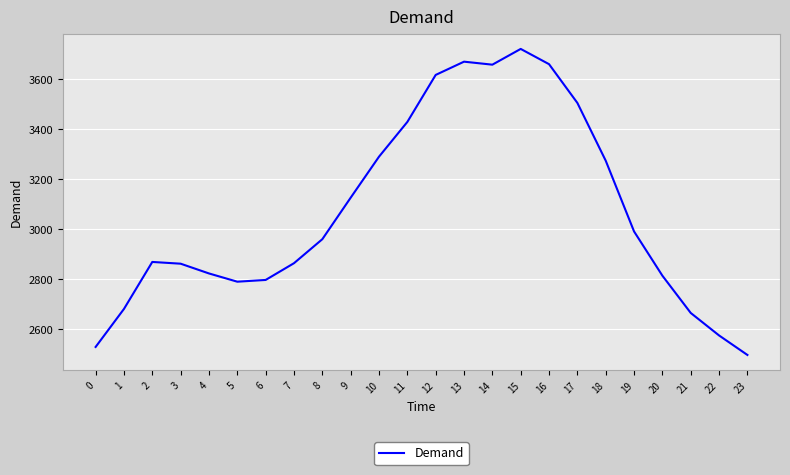

Read the value at 11, to the nearest 10.

3430